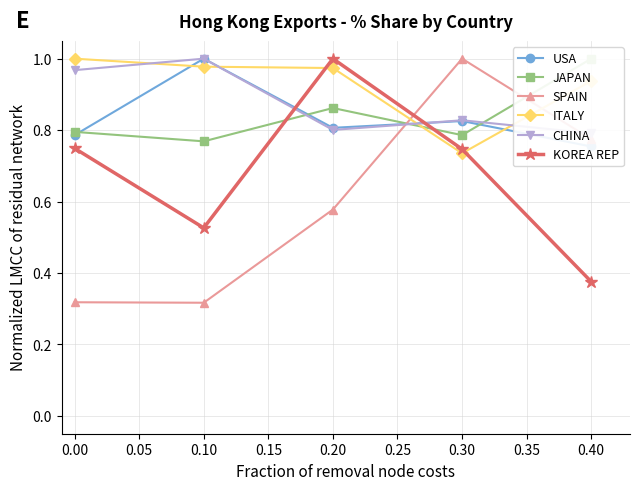

What is the value of the CHINA point at the 4th from the left?

0.8